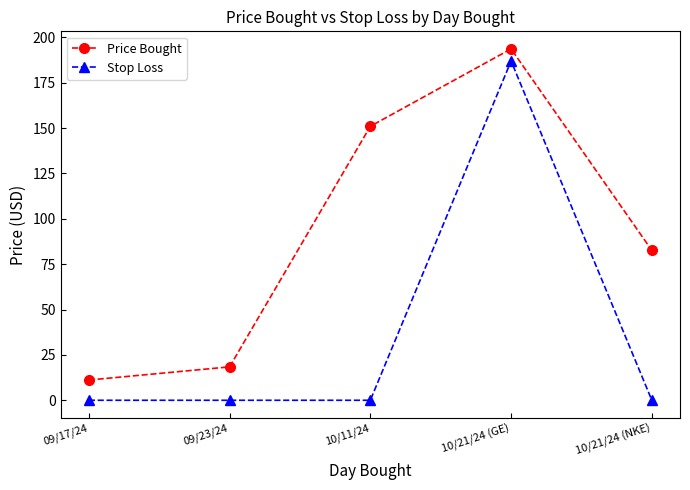

At which category is the sum across all series the highest?

10/21/24 (GE)